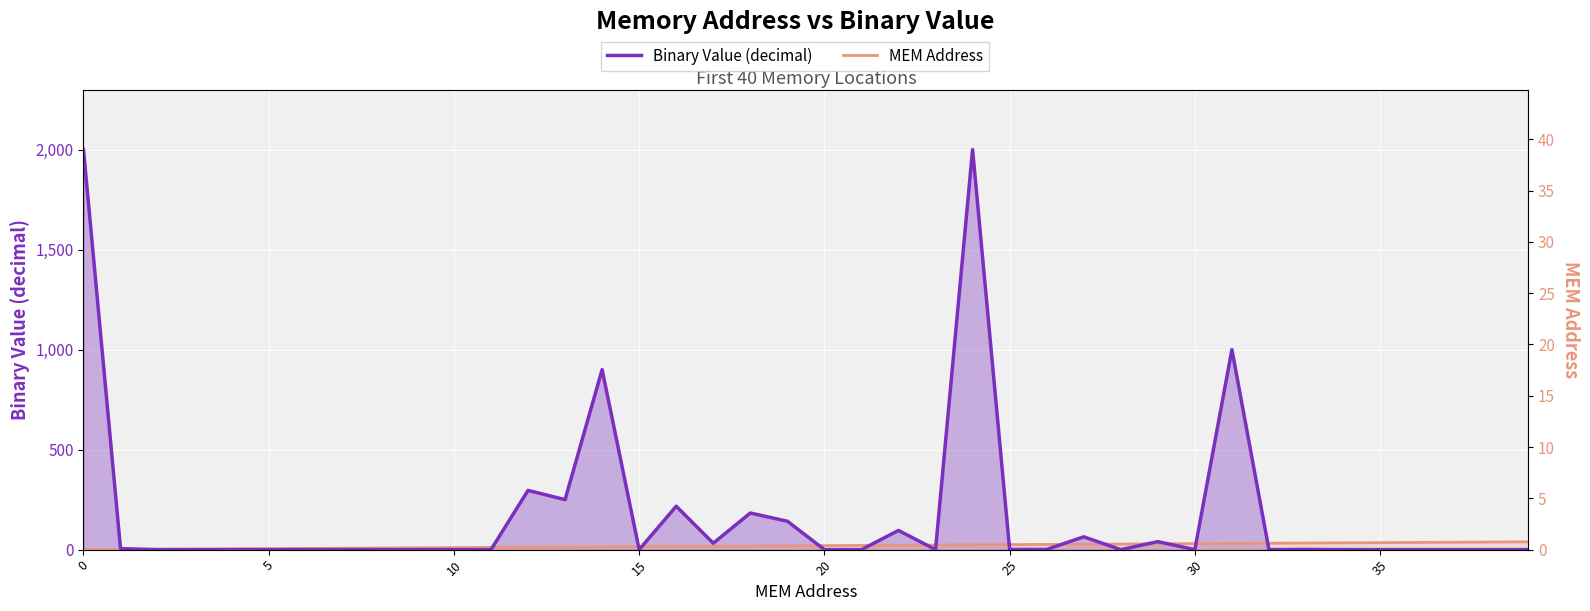

Is the value of MEM Address at 10 greater than the value of Binary Value (decimal) at 14?

No